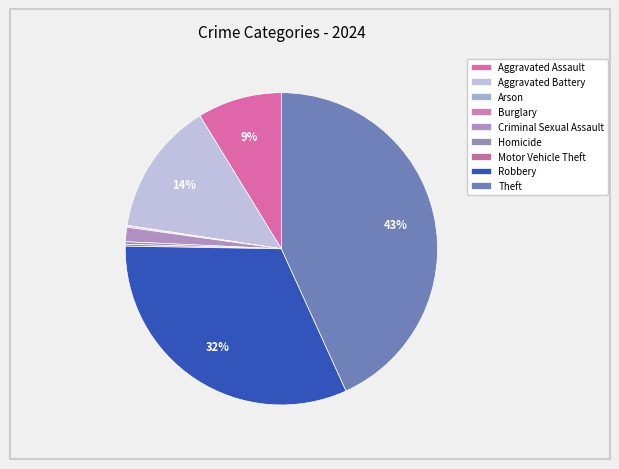

Is there a majority slice in this chart?

No